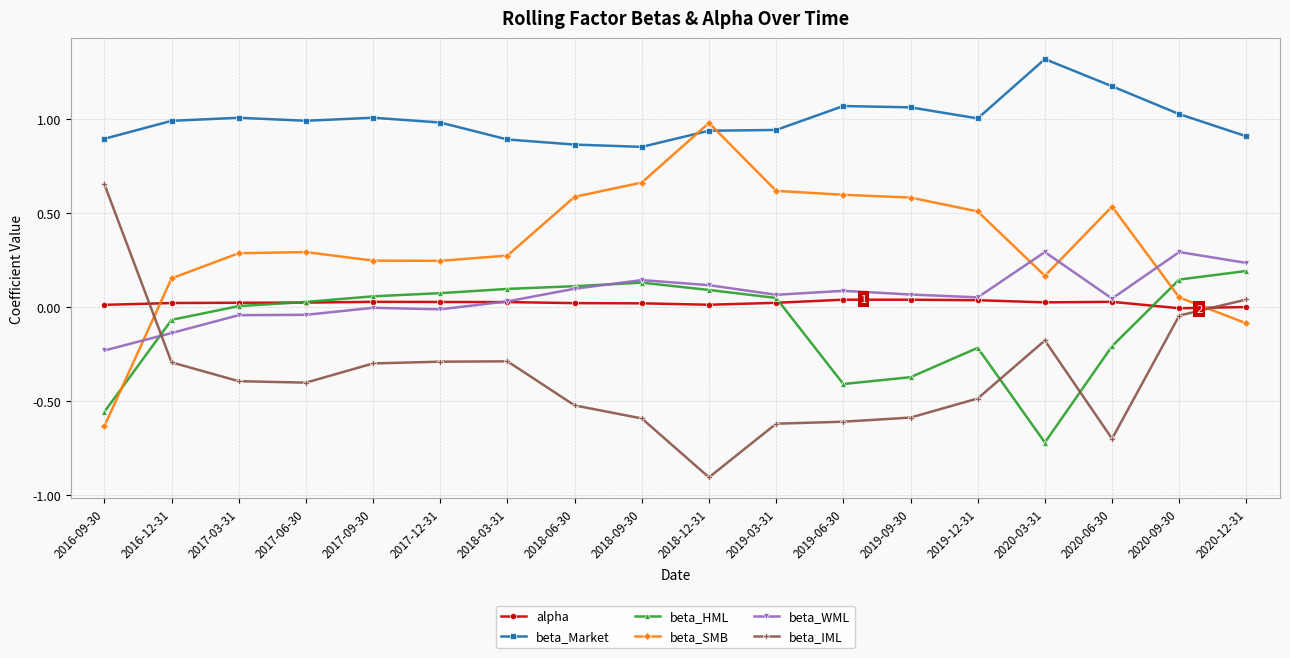

Which series has the largest total across all categories?

beta_Market